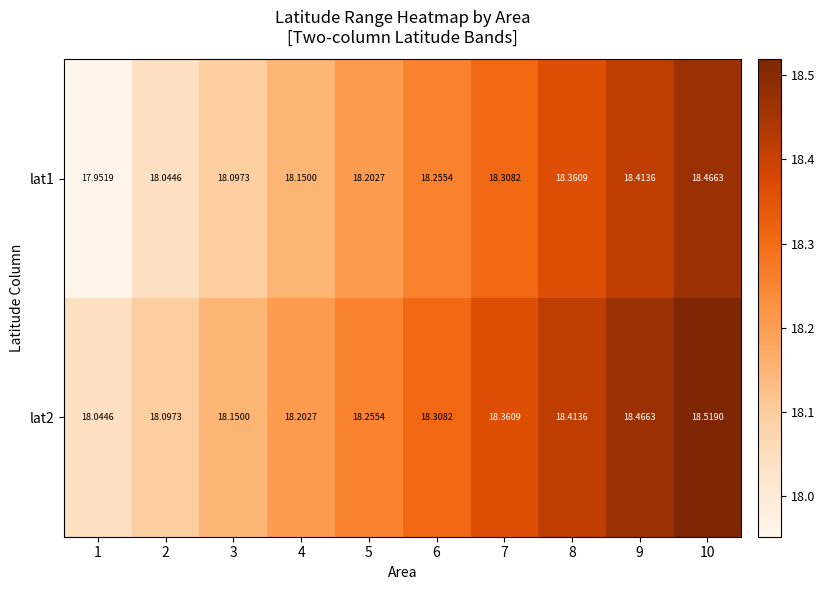

Which series has the largest total across all categories?

lat2